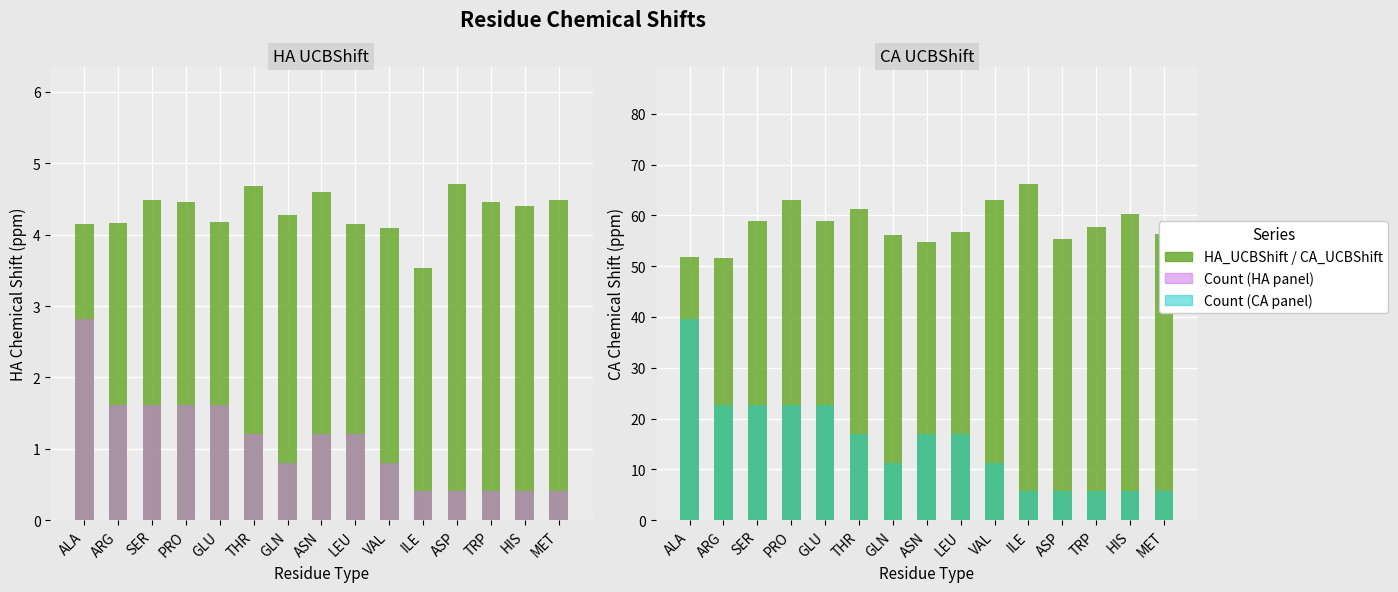

How many values in the CA_UCBShift series exceed 57?

8